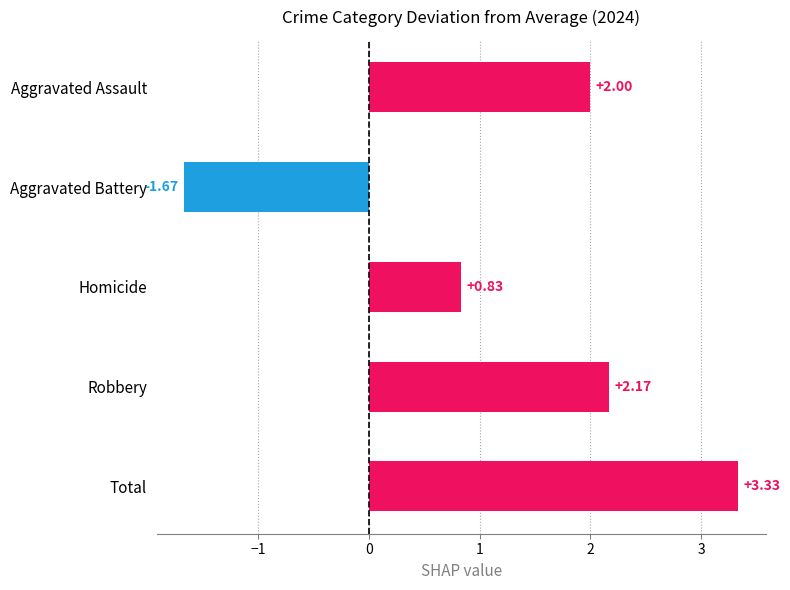

What is the difference between the second highest and second lowest values?

1.3